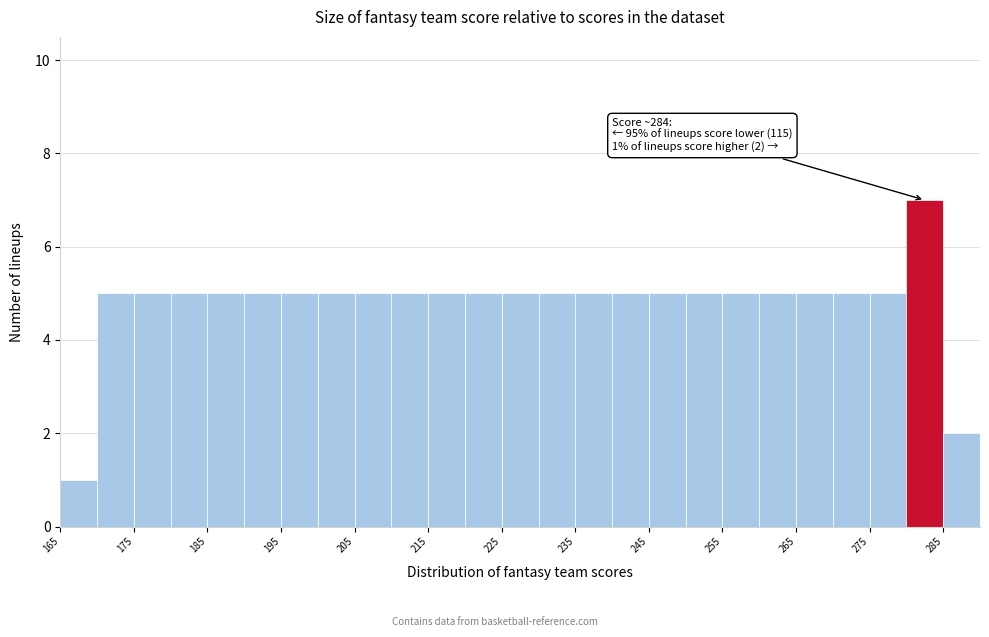

Which range on the x-axis has the tallest bar?

280 to 285